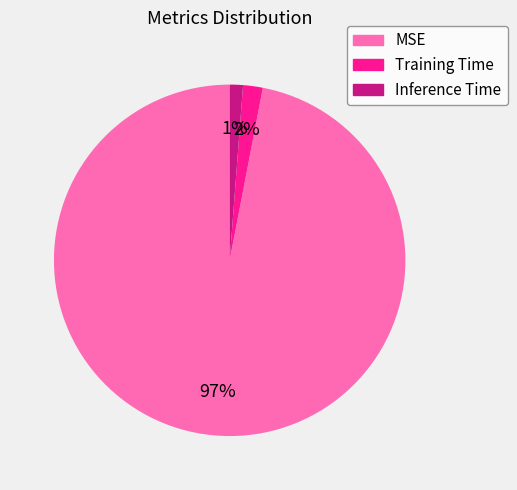

To the nearest percent, what portion does MSE represent?

97%